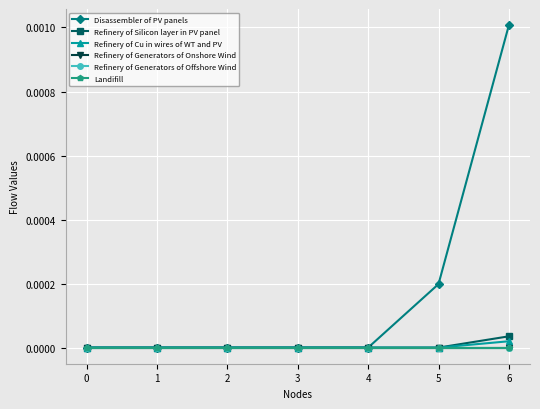

Does the chart have visible grid lines?

Yes